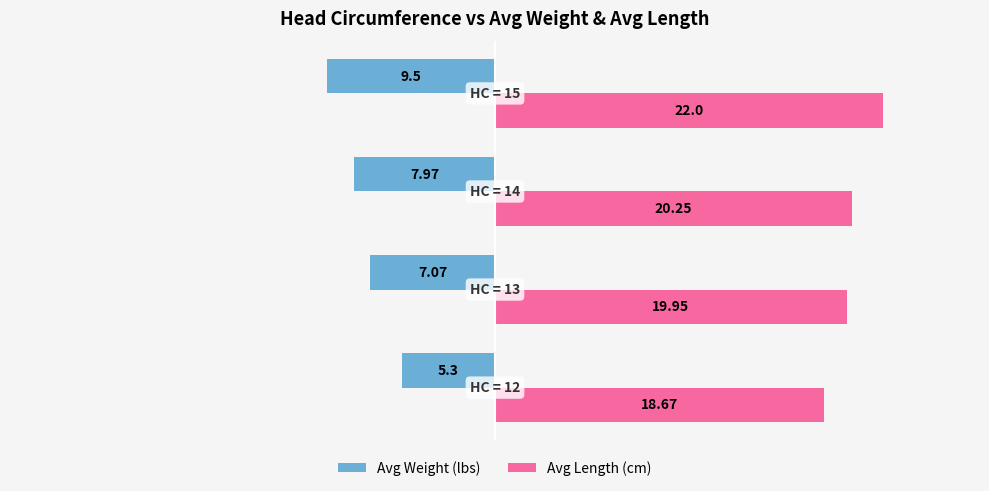

What is the average value of the Avg Weight (lbs) series?

-7.5